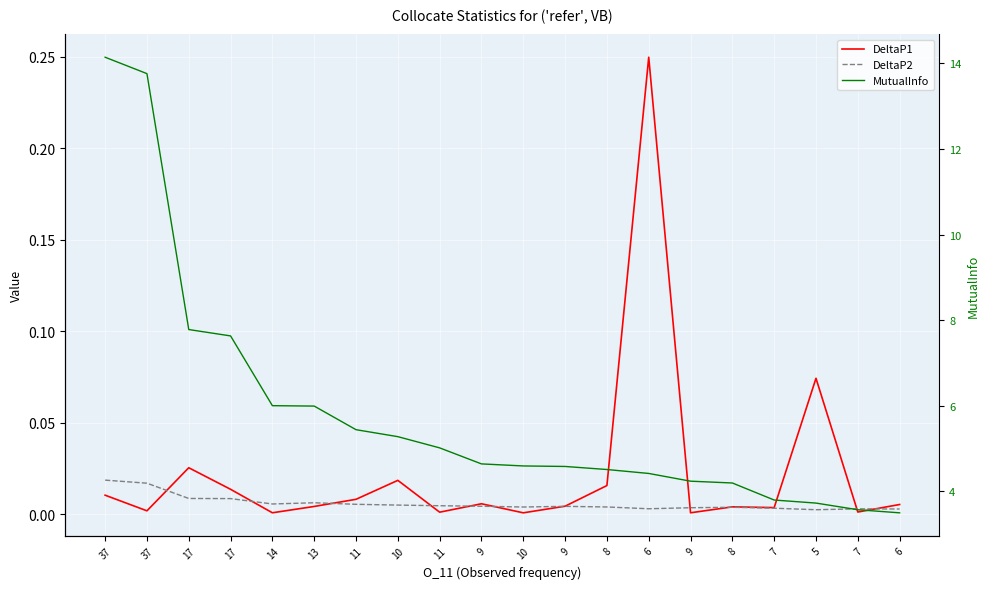

Which category has the lowest value across all series?

10